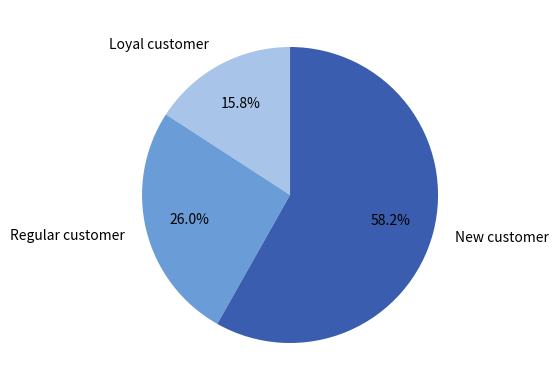

What is the smallest slice in the pie chart?

Loyal customer